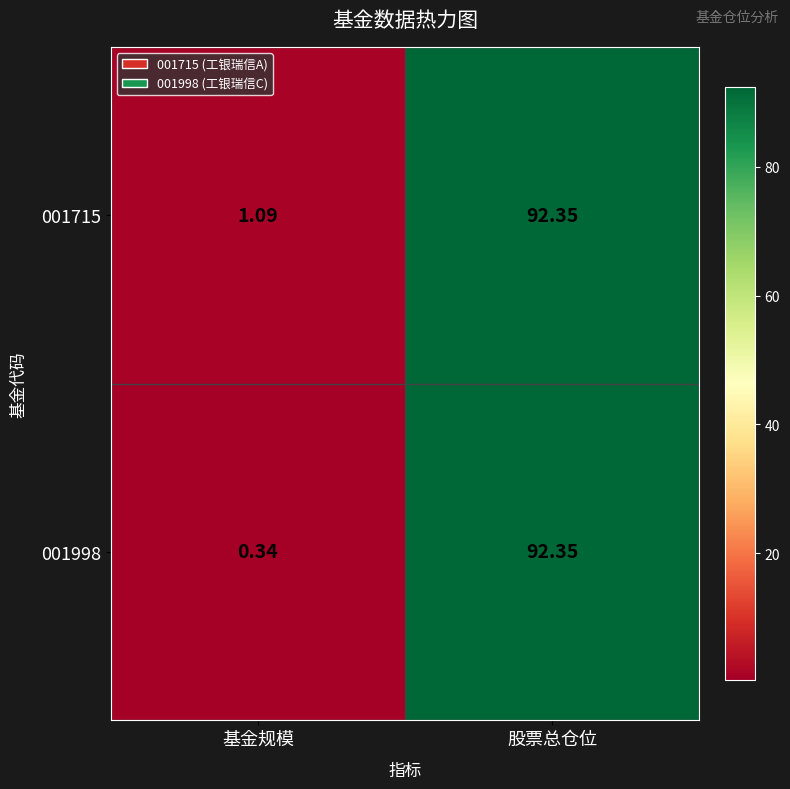

Which category has the lowest value across all series?

基金规模